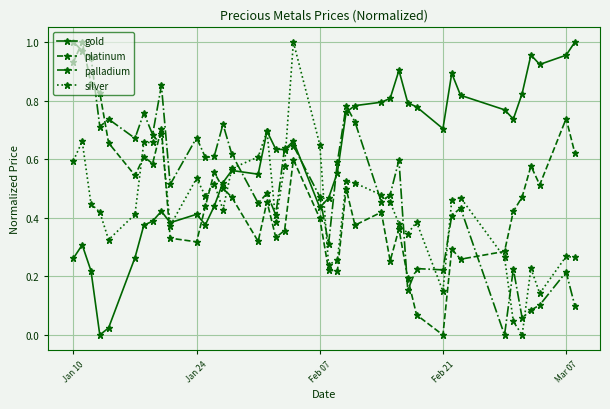

How many interior local peaks does the platinum series have?

12